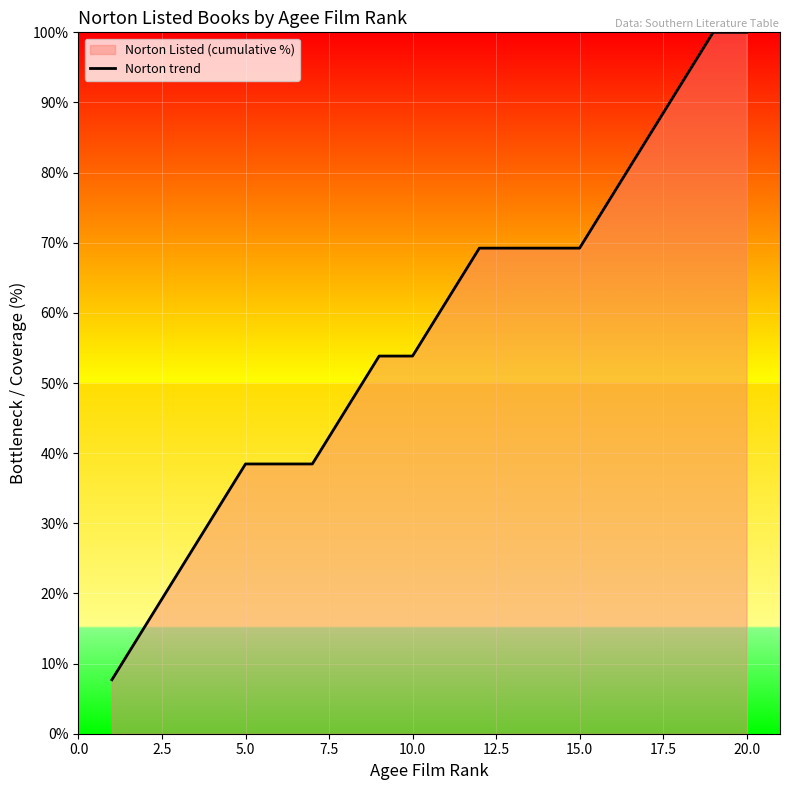

What is the minimum value shown in the chart?

7.7